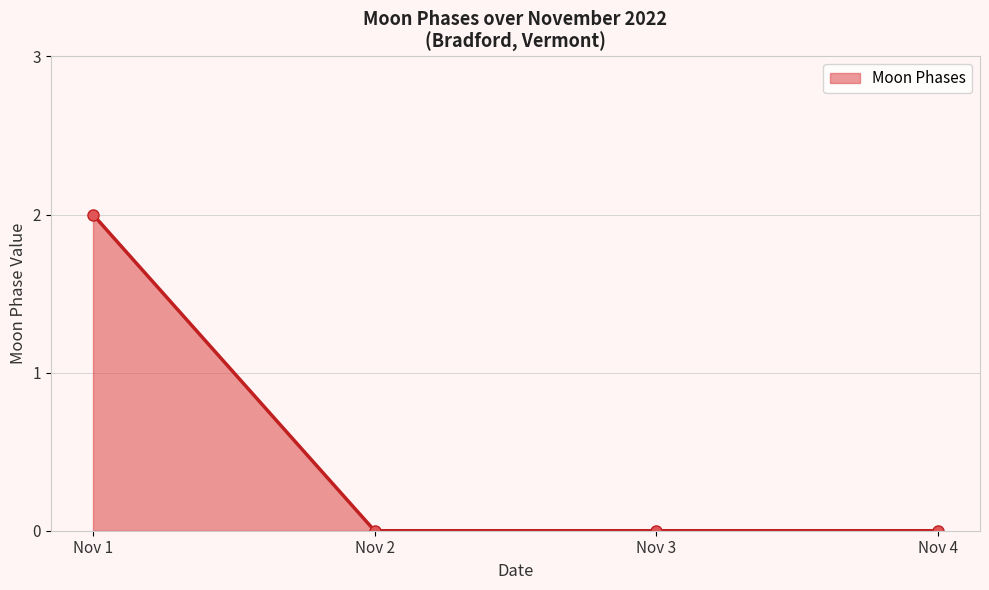

At which category does the chart reach its peak across all series?

Nov 1